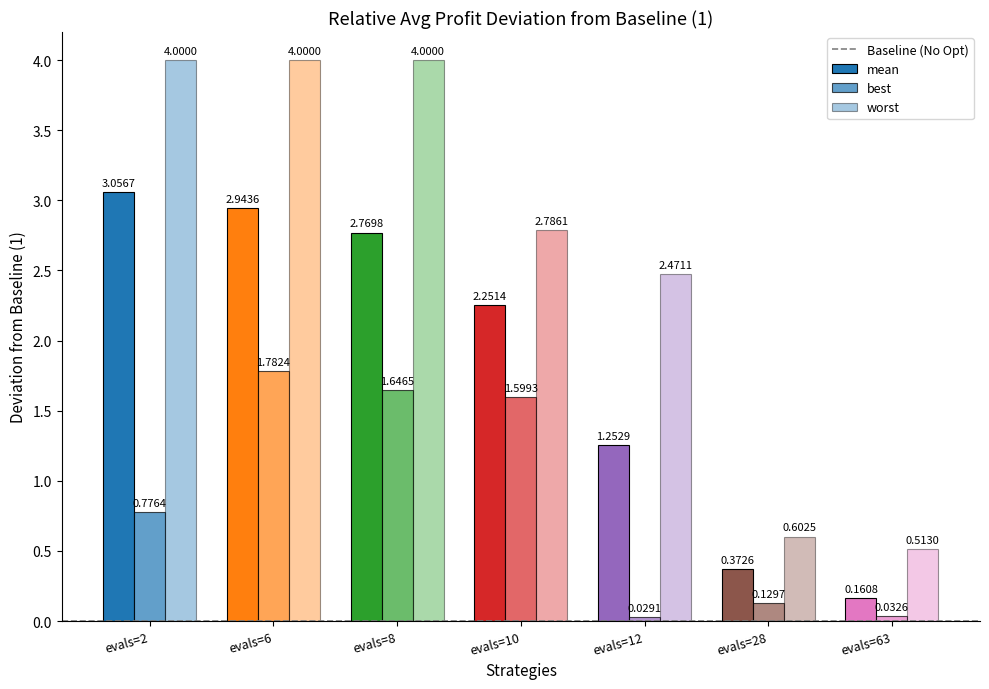

Reading right to left, extract all data points from this chart.

mean: 0.2	0.4	1.3	2.3	2.8	2.9	3.1
best: 0.0	0.1	0.0	1.6	1.6	1.8	0.8
worst: 0.5	0.6	2.5	2.8	4.0	4.0	4.0